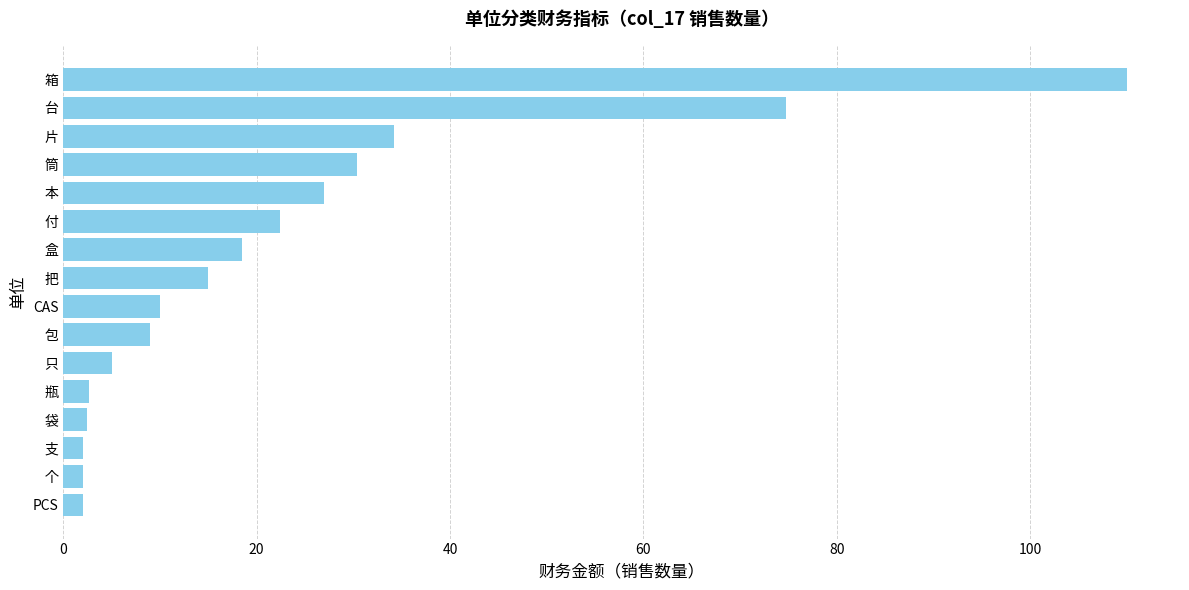

How many data points are less than 15?

8